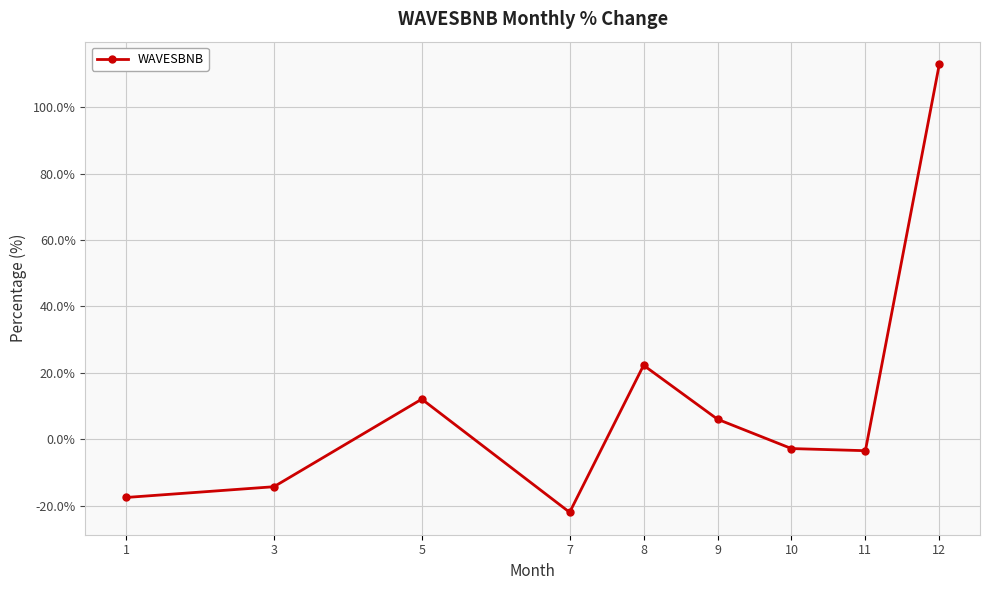

What is the change in value from 7 to 12?

+134.9